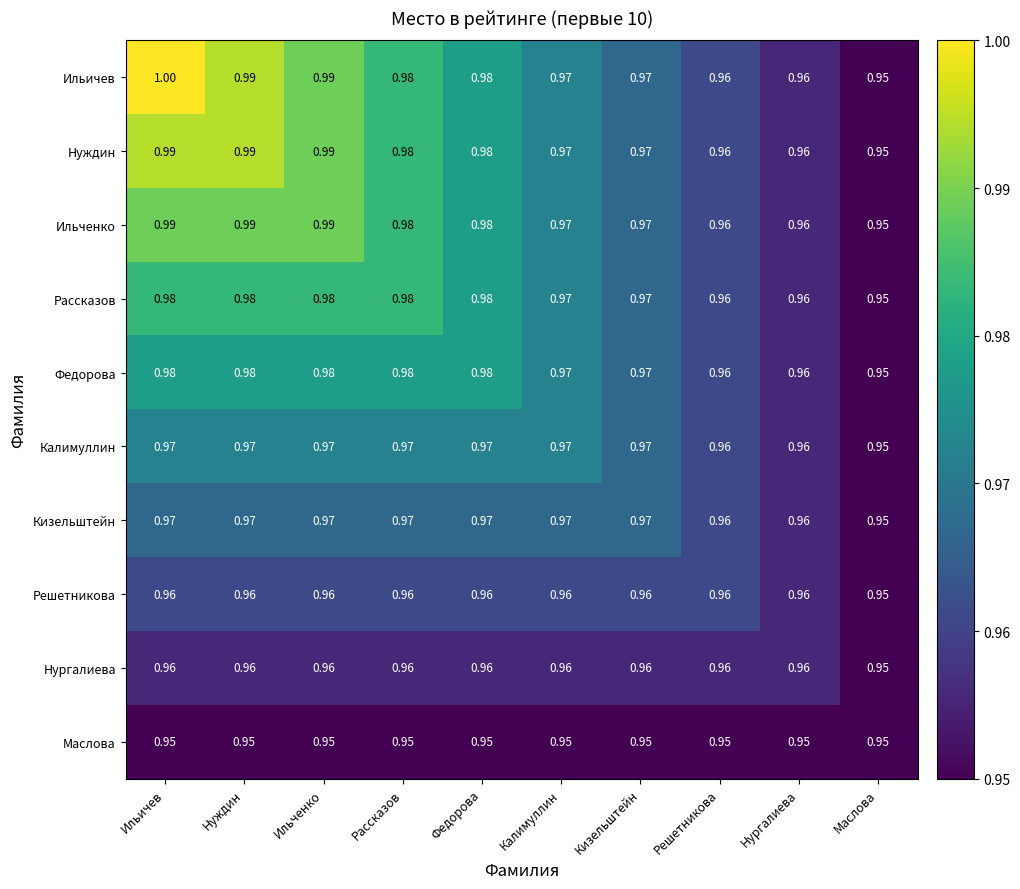

Which series has the largest range (max minus min)?

Ильичев